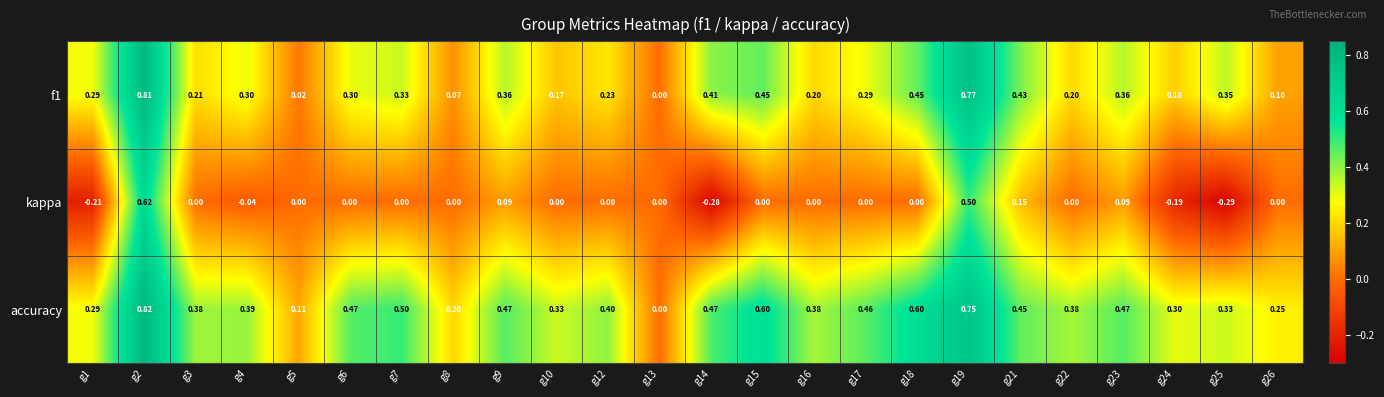

How many negative values does the kappa series have?

5